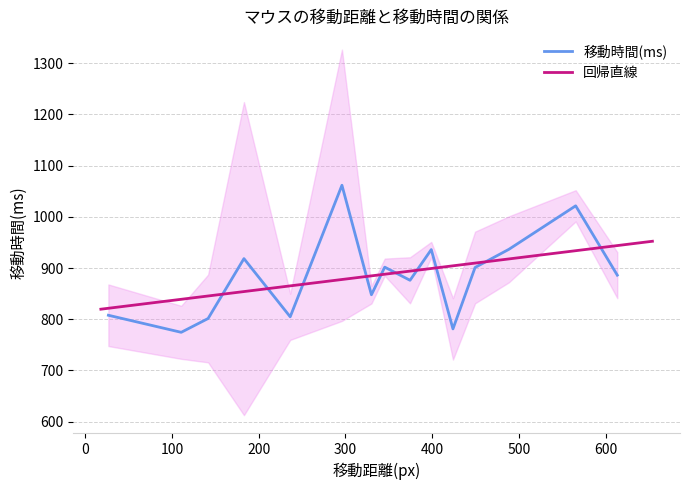

What is the maximum value for 移動時間(ms)?

1061.7